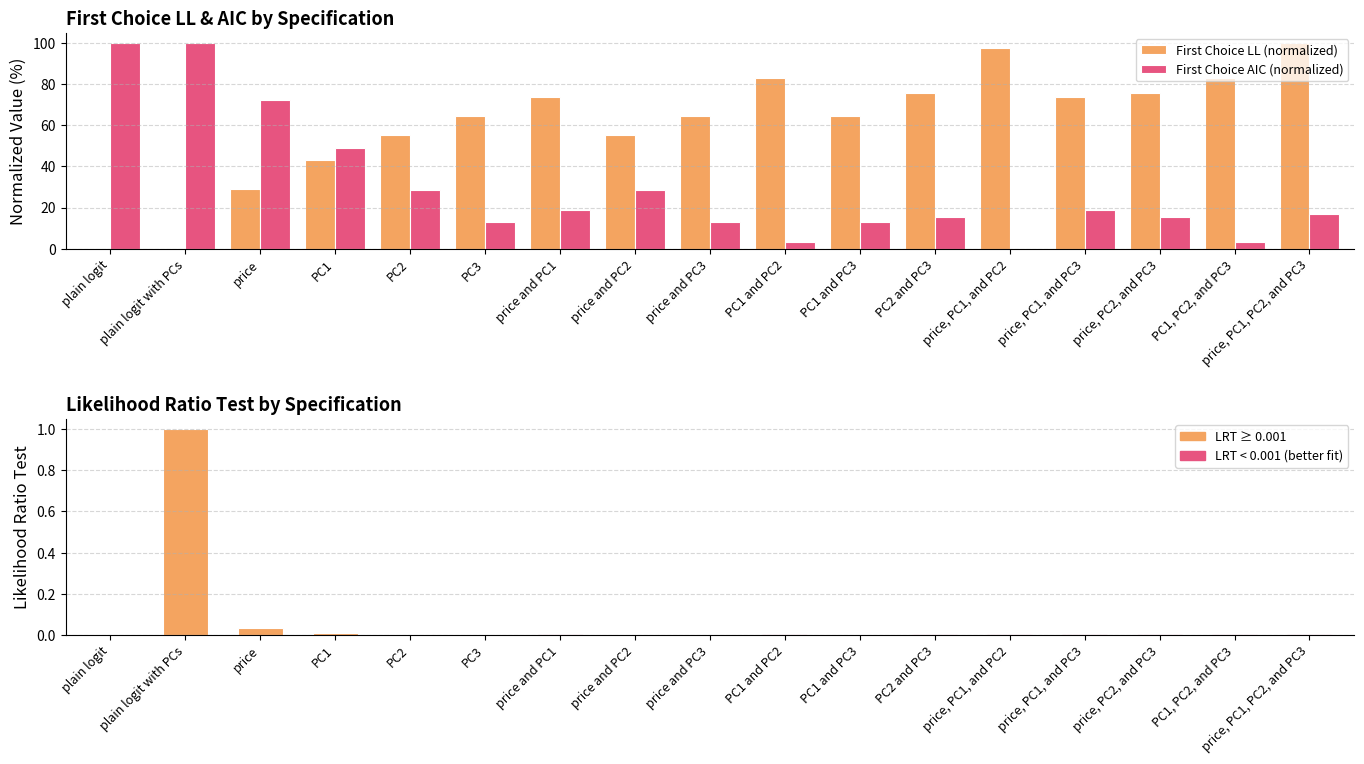

Which series has the largest total across all categories?

First Choice LL (normalized)